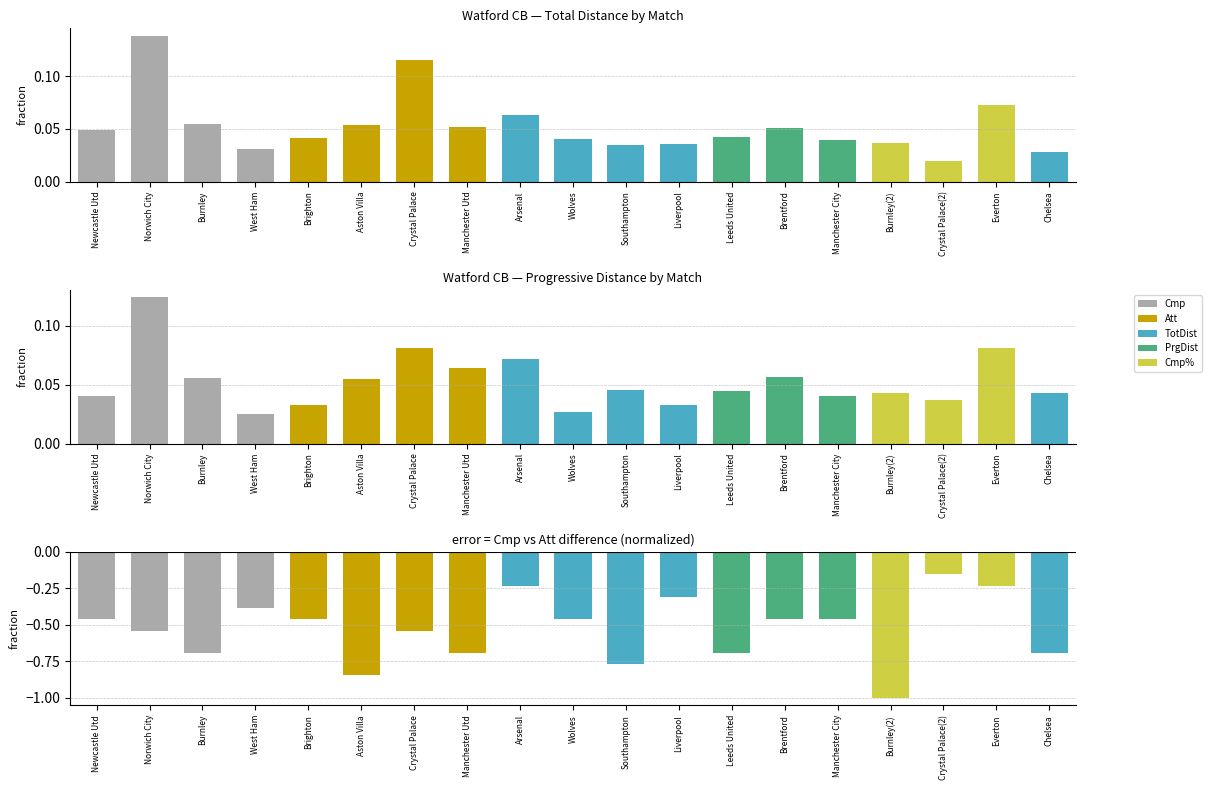

Is it true that Cmp - Att (norm) equals -0.1 at Liverpool?

False